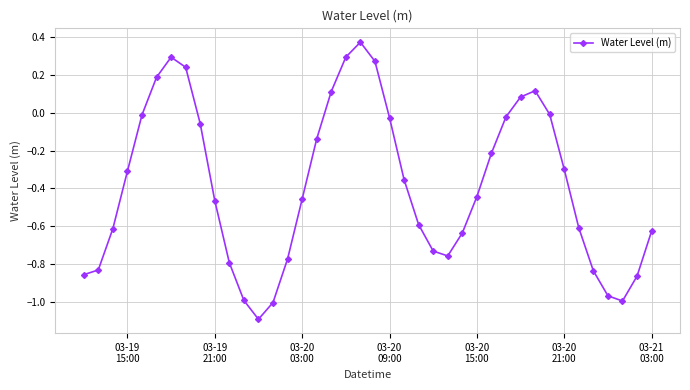

What is the smallest value displayed?

-1.1